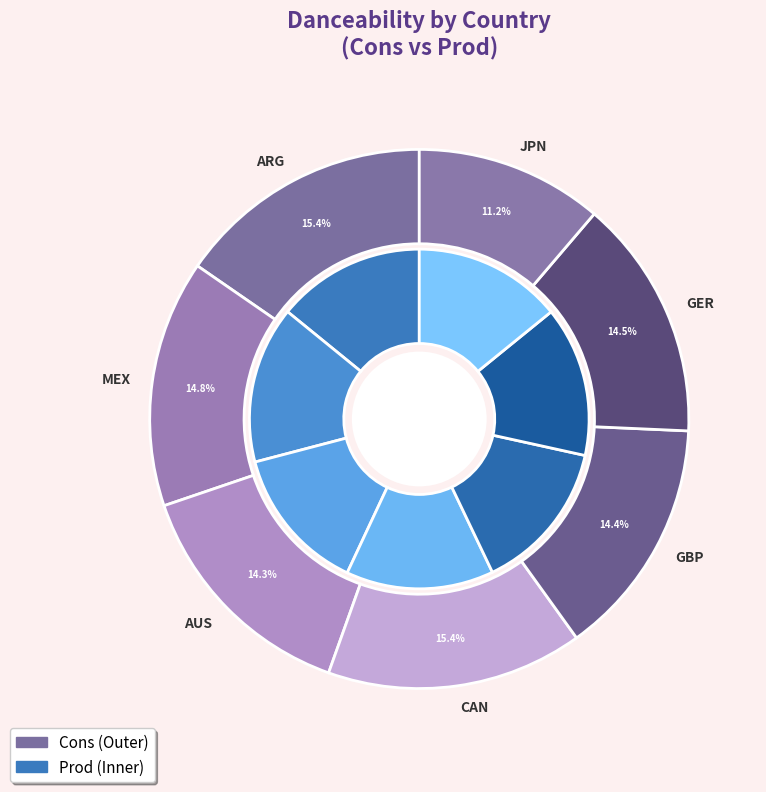

To the nearest percent, what is the combined percentage of GER and ARG?

30%